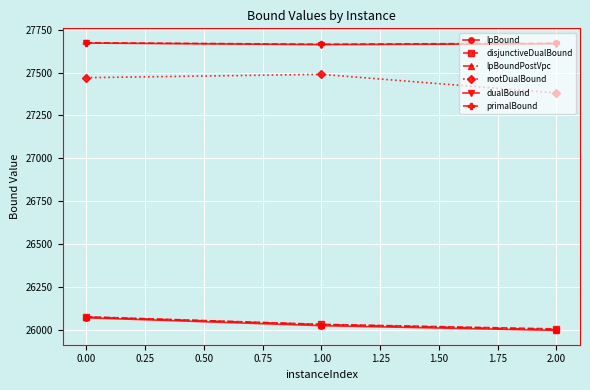

What is the total value across all series at 0.00?

161032.7